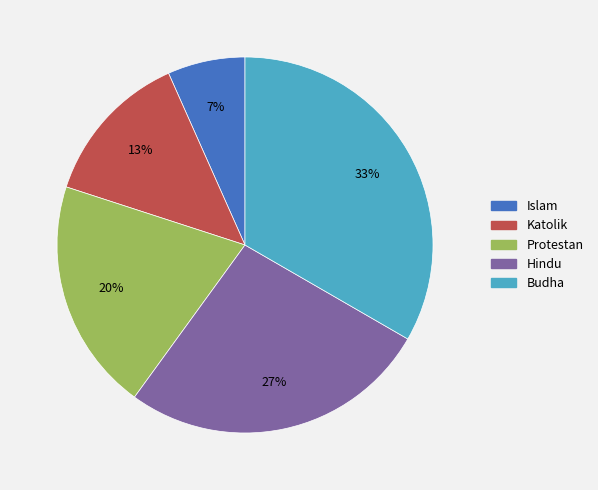

Which has a higher value, Protestan or Katolik?

Protestan